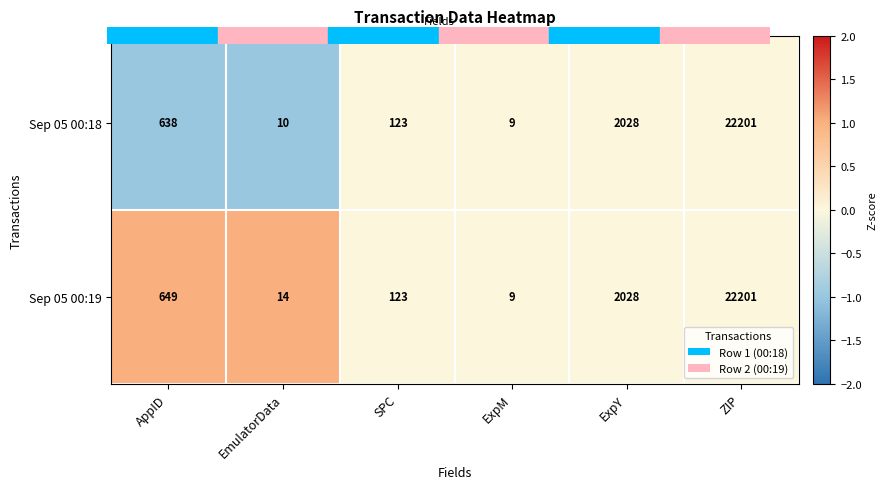

What is the total value across all series at SPC?

246